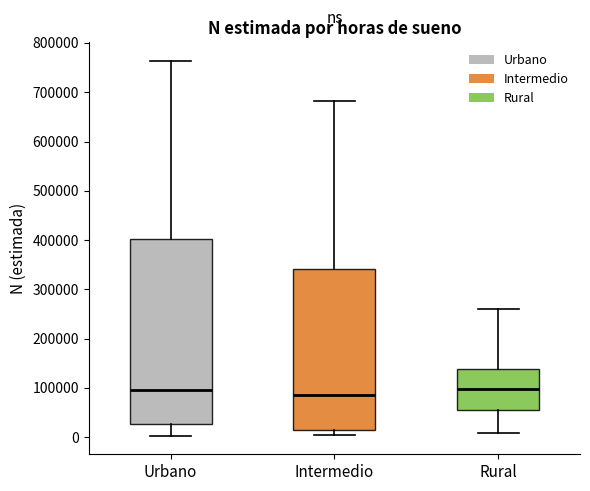

Reading left to right, transcribe this box plot: for each box, give where its median line is, the range the box spans, and where its two whiskers end, as read against the y-axis. The values are not printed on the chart, so give them approximately, as read against the axis.

Urbano: median 100000, box 30000 to 400000, whiskers 0 to 760000
Intermedio: median 80000, box 20000 to 340000, whiskers 10000 to 680000
Rural: median 100000, box 60000 to 140000, whiskers 10000 to 260000